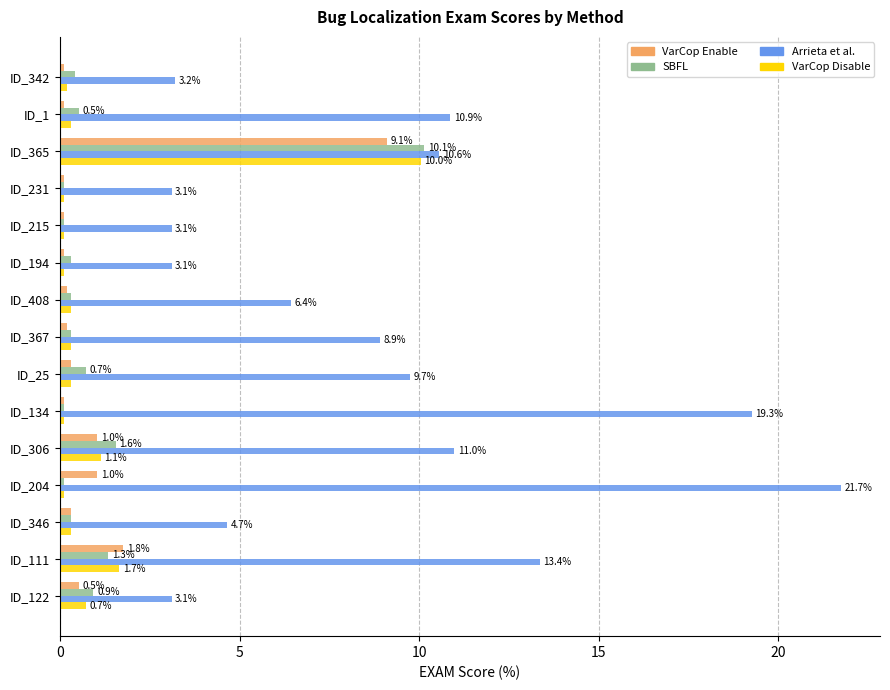

At which category is the sum across all series the highest?

ID_365